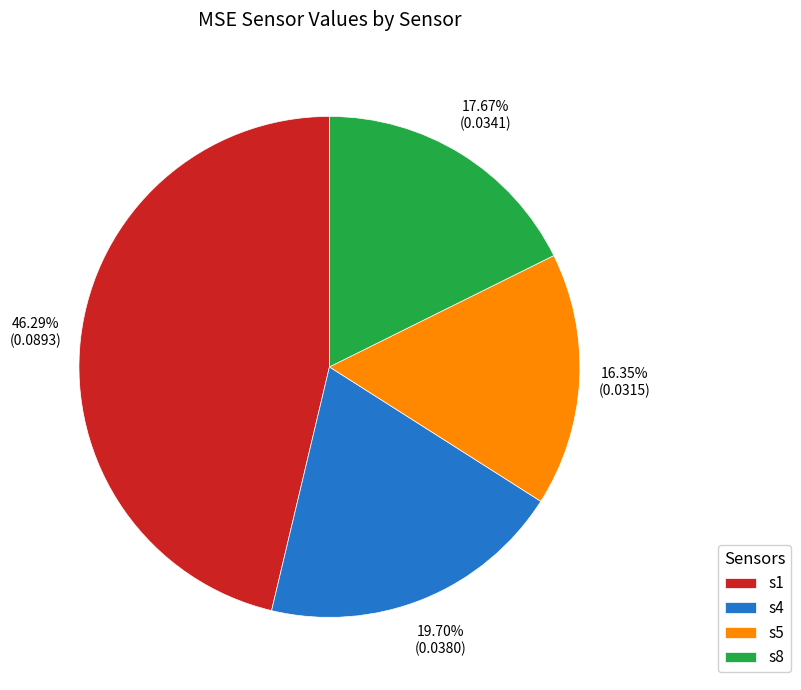

Rank the categories by value from highest to lowest.

s1, s4, s8, s5